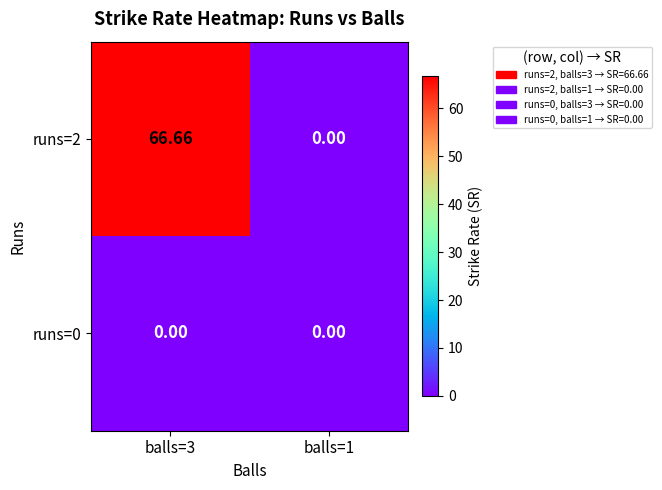

At which category is the sum across all series the highest?

balls=3